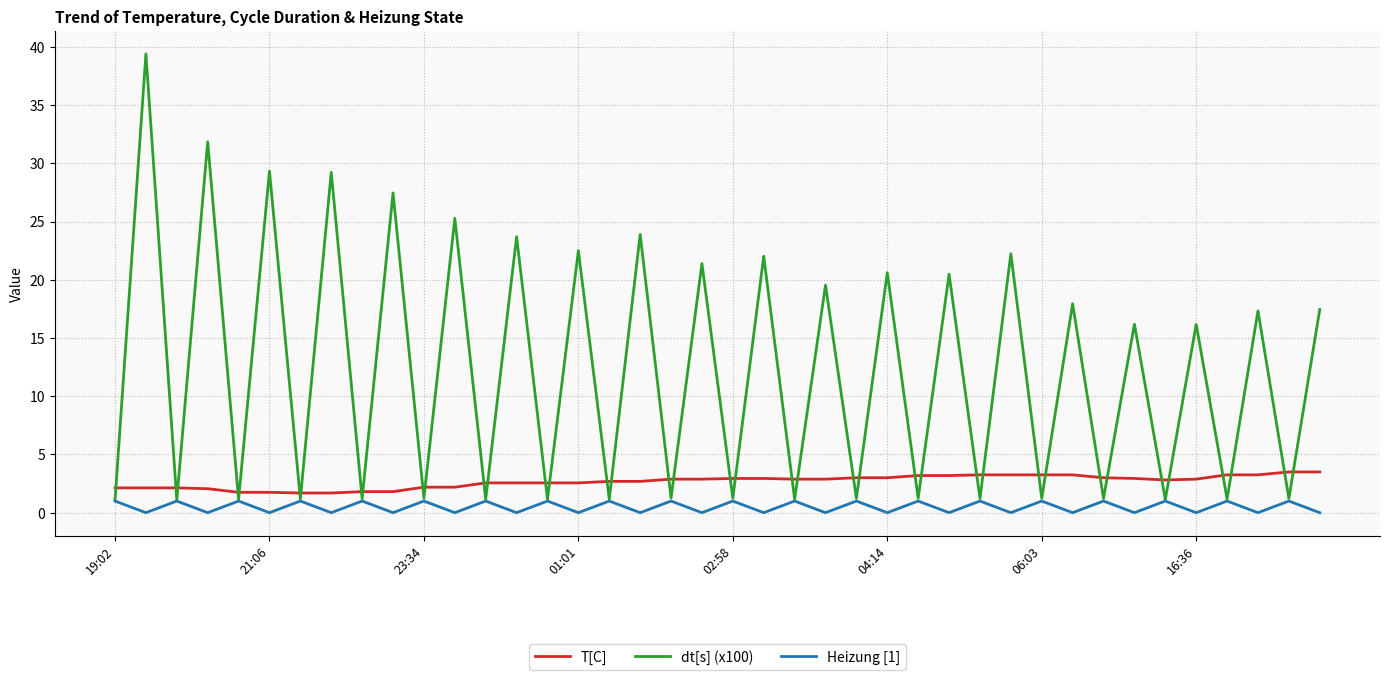

True or false: T[C] and Heizung [1] cross at least once.

False